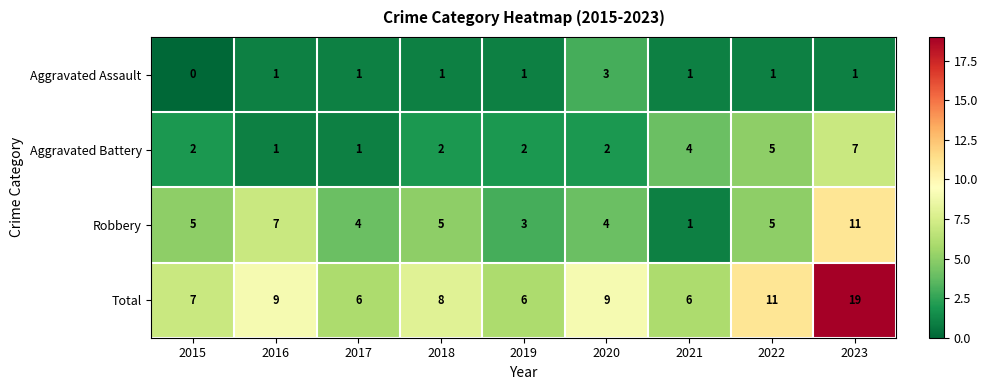

Which category has the highest value across all series?

2023